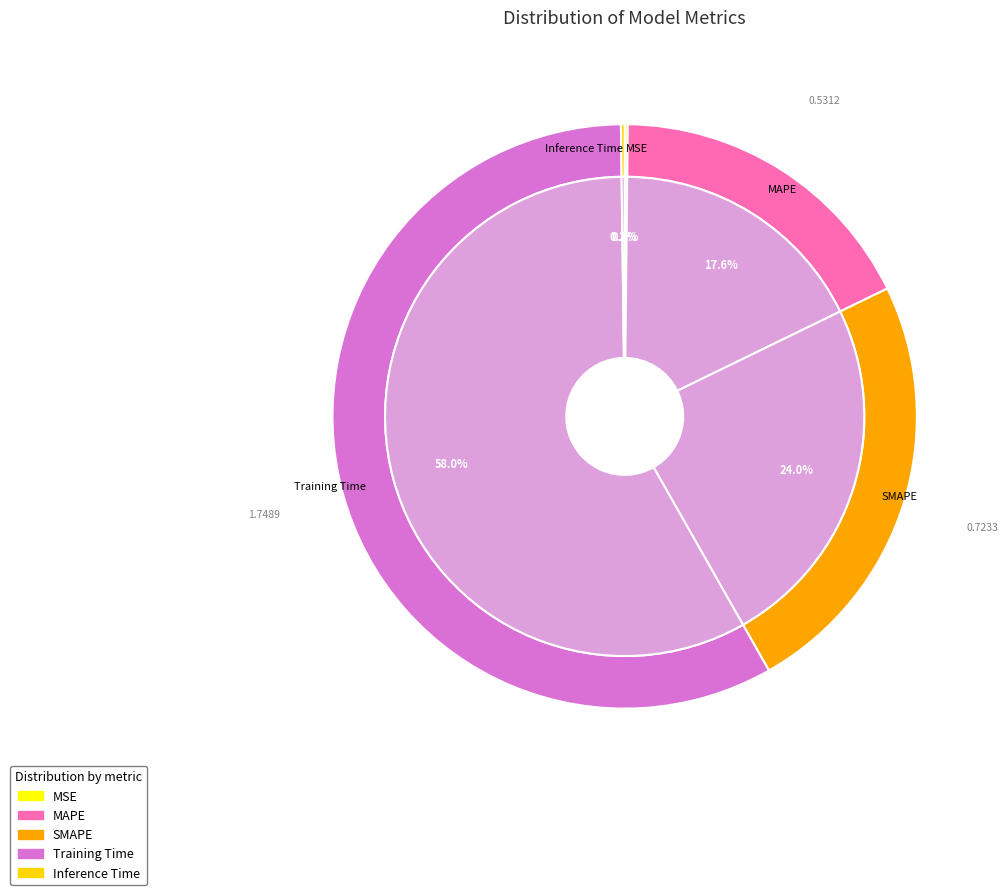

Which has a higher value, MSE or SMAPE?

SMAPE